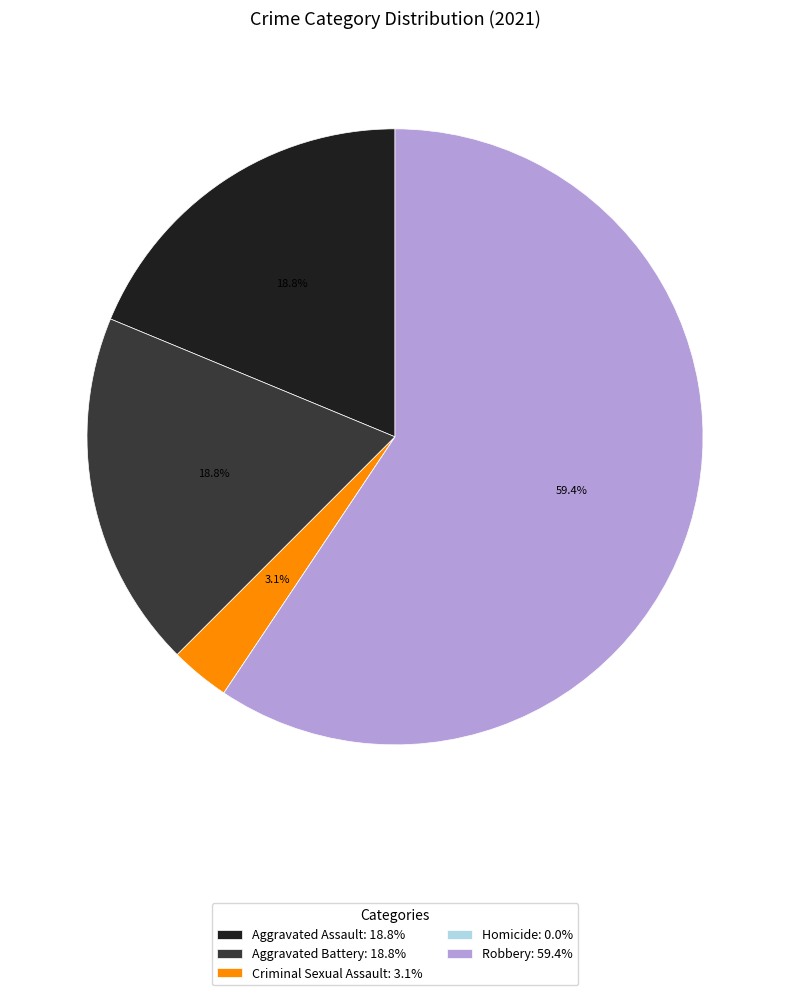

What is the ratio of the value at Robbery: 59.4% to the value at Aggravated Assault: 18.8%?

3.2